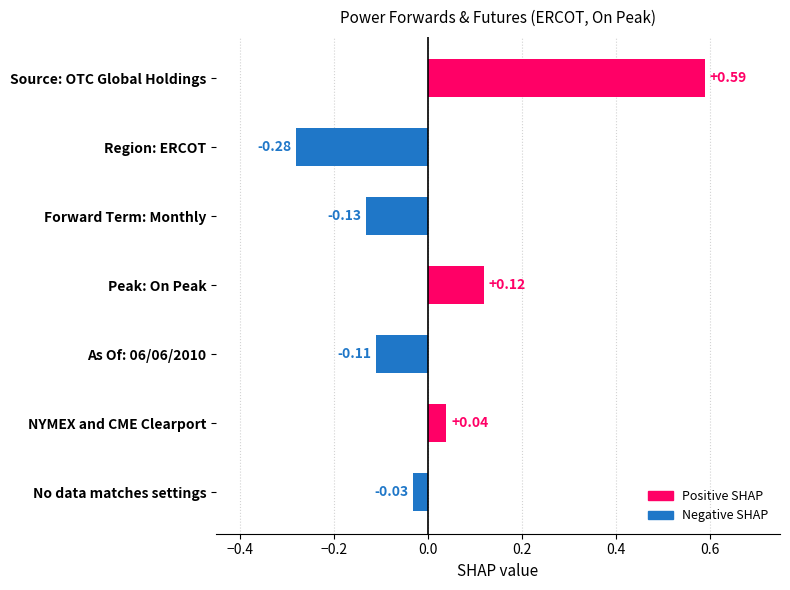

What is the label of the 1st bar from the bottom?

No data matches settings